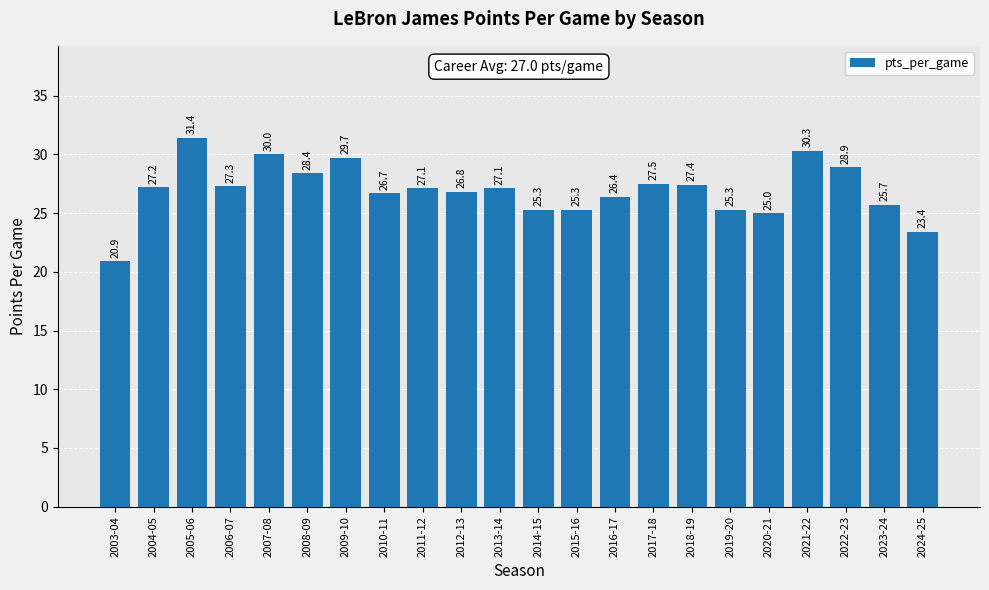

What is the average value?

27.0